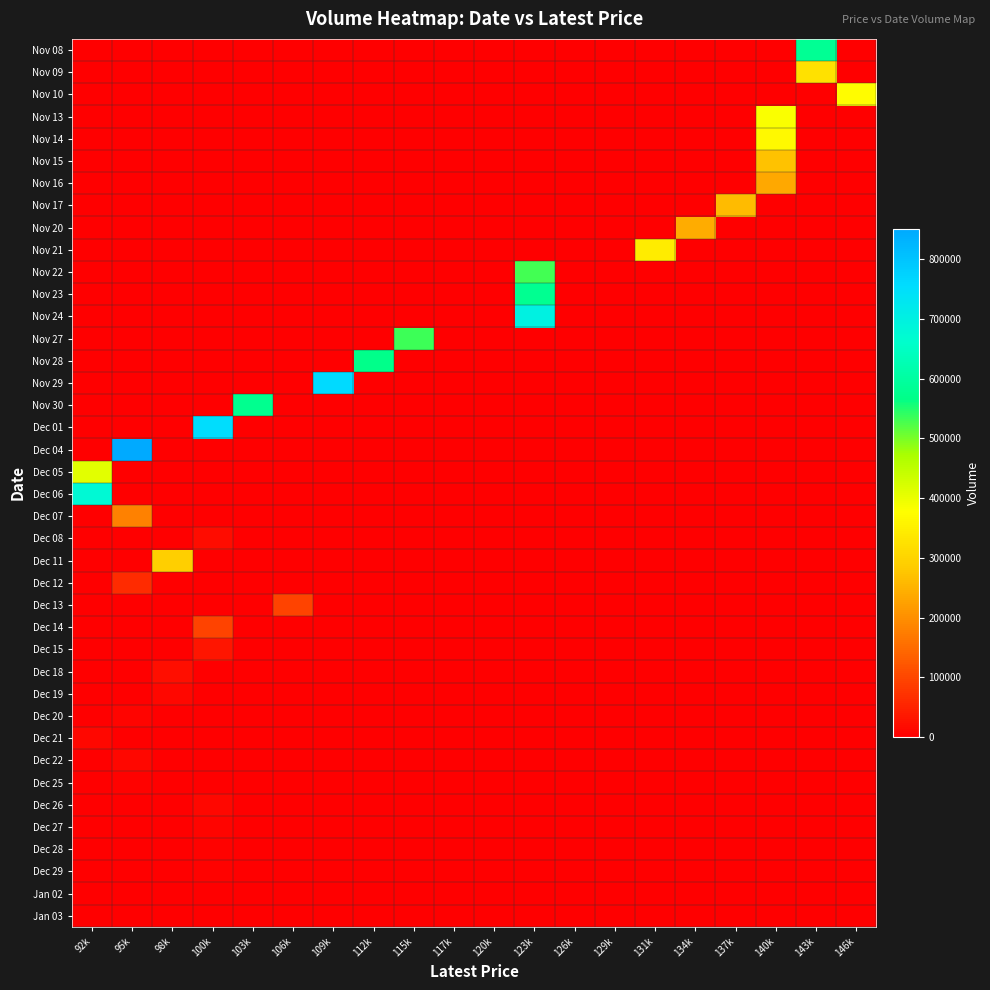

How many distinct data groups are displayed?

40